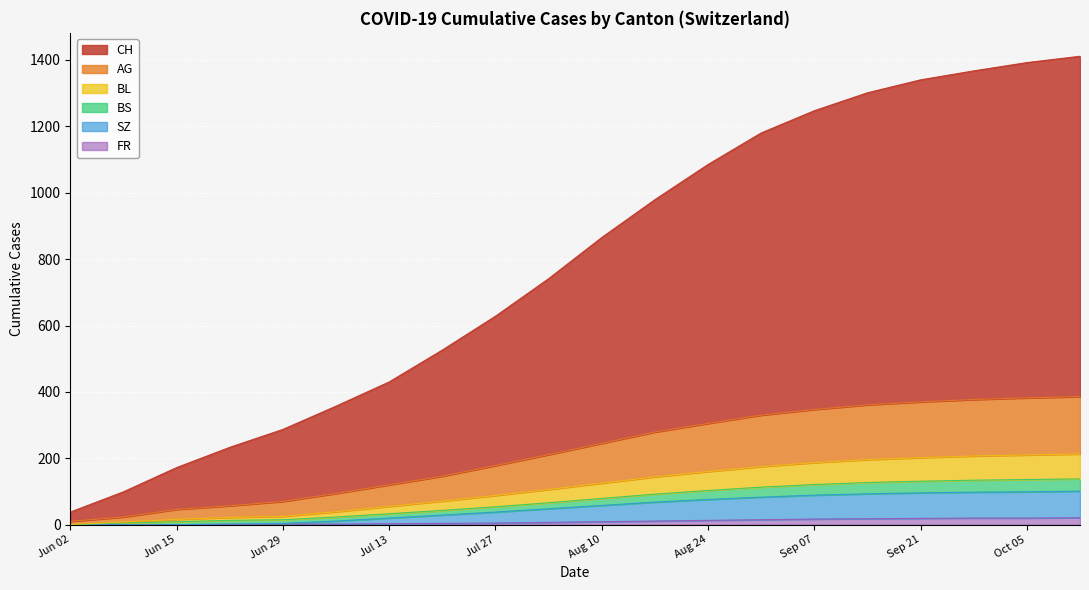

Which series has the widest spread of values?

CH